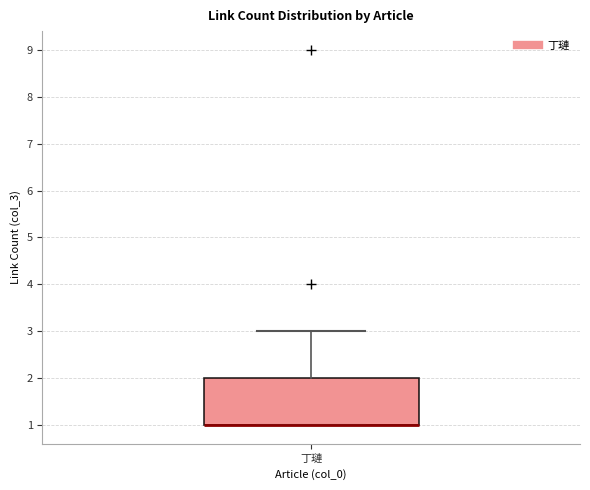

Read this box plot against the y-axis: the position of the median line, the range covered by the box, and the ends of both whiskers. The values are not printed on the chart, so give them approximately, as read against the axis.

median 1 (drawn on the box's lower edge), box 1 to 2, whiskers 1 to 3